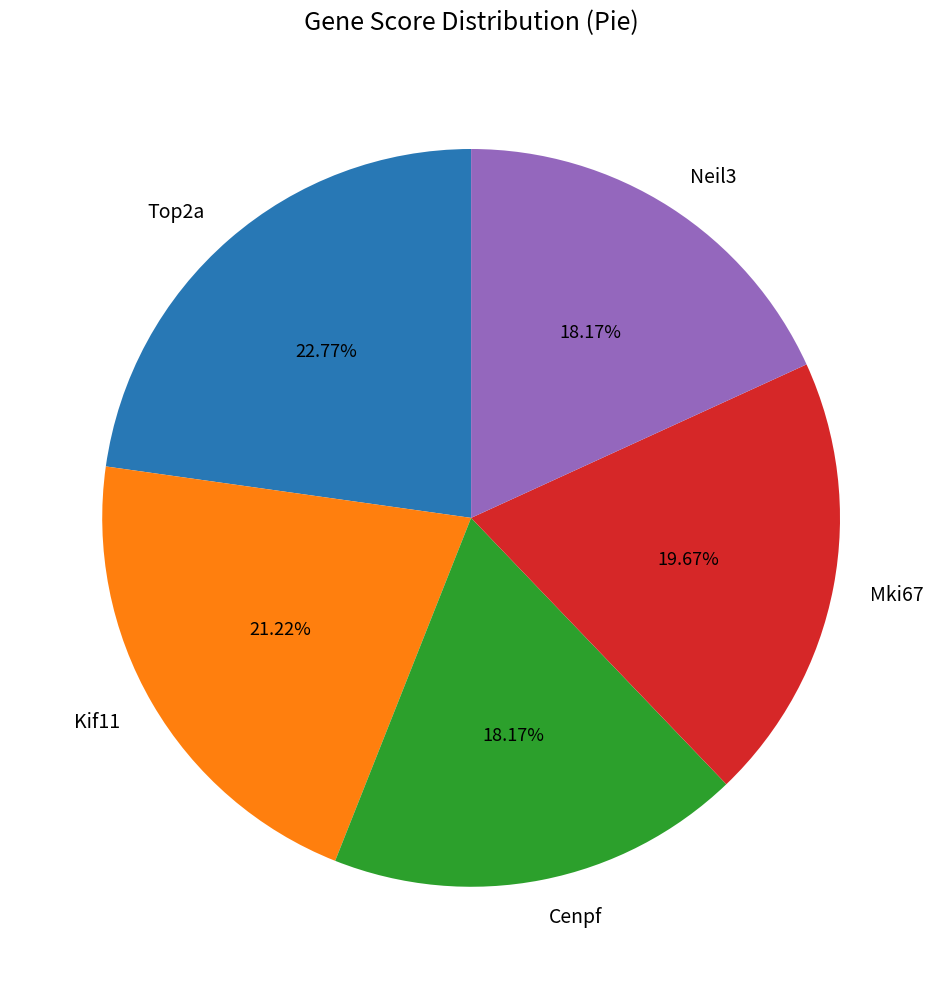

Is there a majority slice in this chart?

No